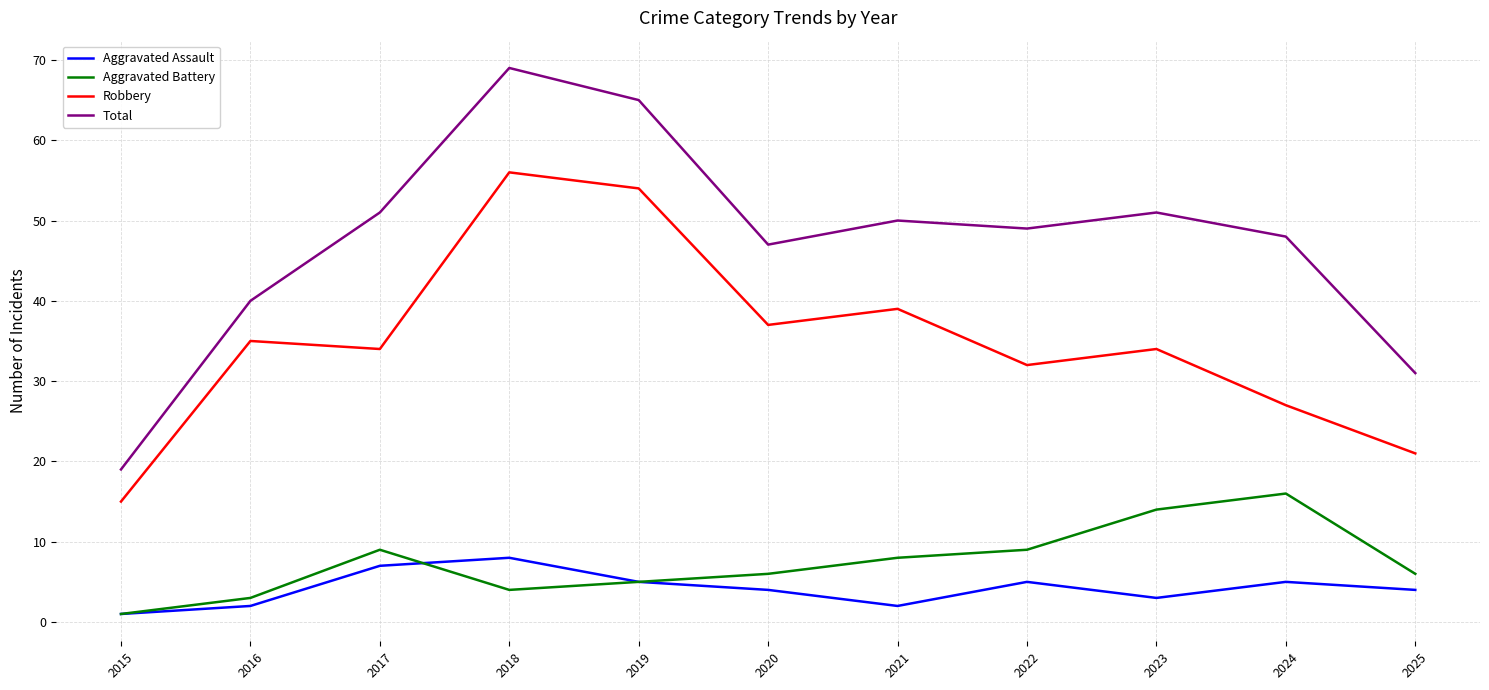

Where is the first local minimum for Aggravated Assault?

2021